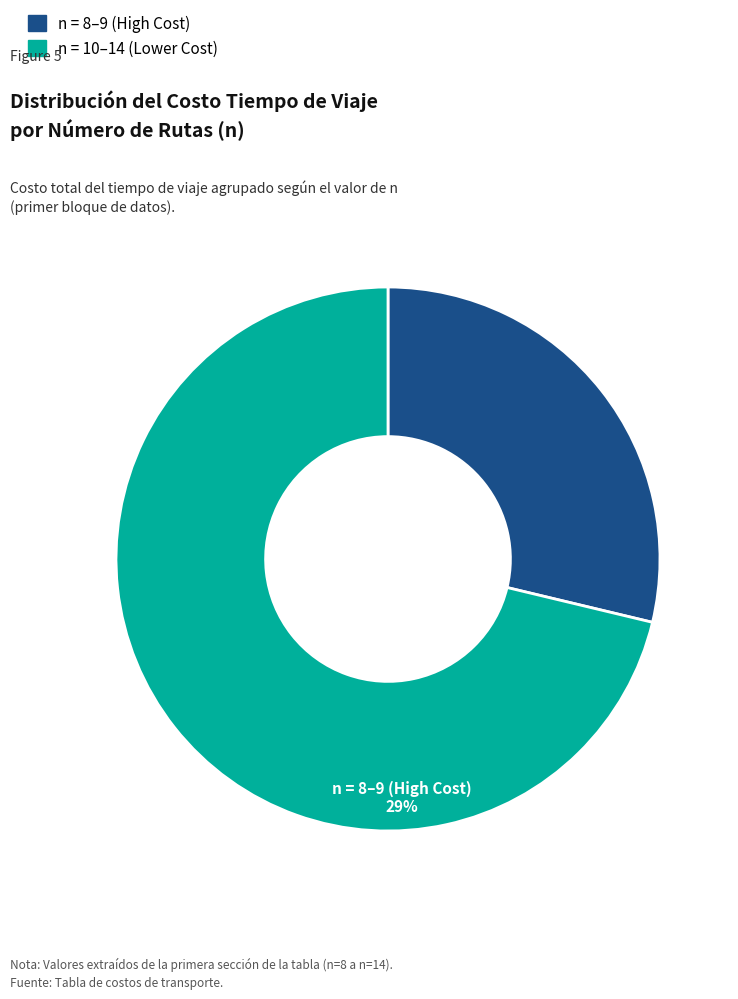

Does any single category account for the majority?

Yes